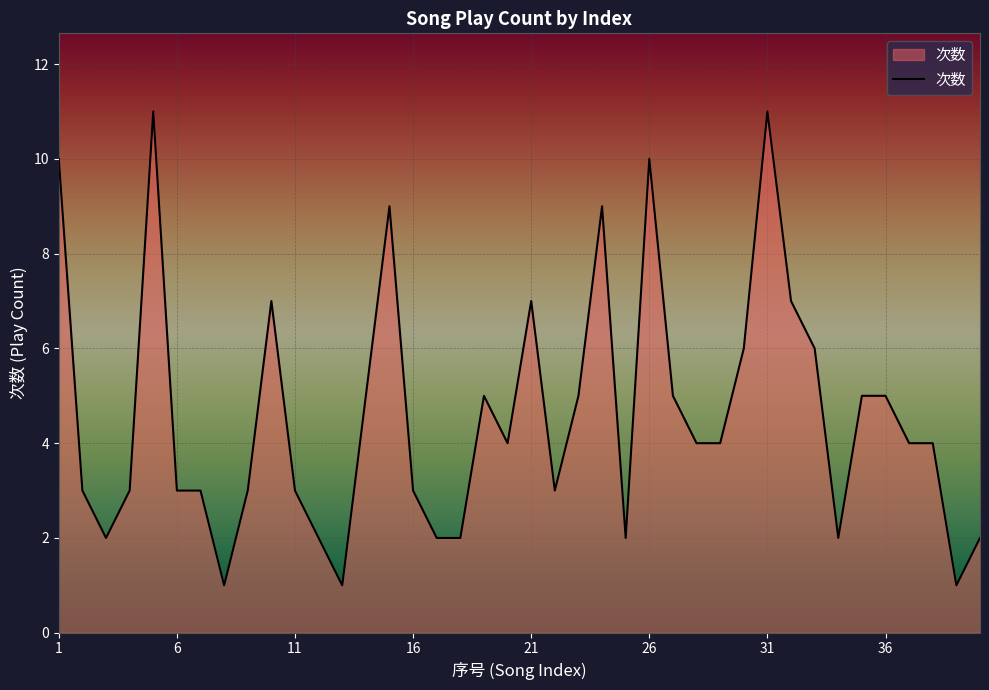

Reading right to left, what are all the values shown in this chart?

2	1	4	4	5	5	2	6	7	11	6	4	4	5	10	2	9	5	3	7	4	5	2	2	3	9	5	1	2	3	7	3	1	3	3	11	3	2	3	10